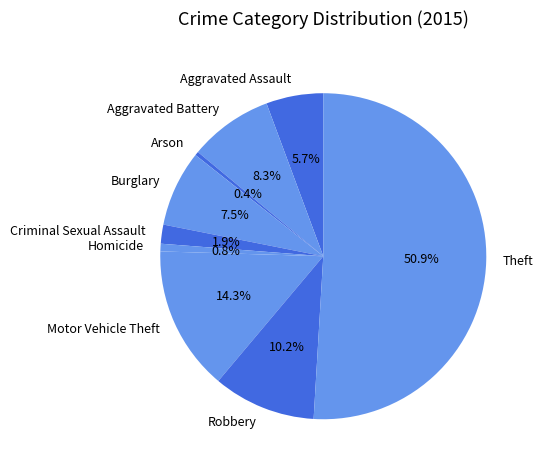

True or false: Robbery accounts for 24% of the total.

False